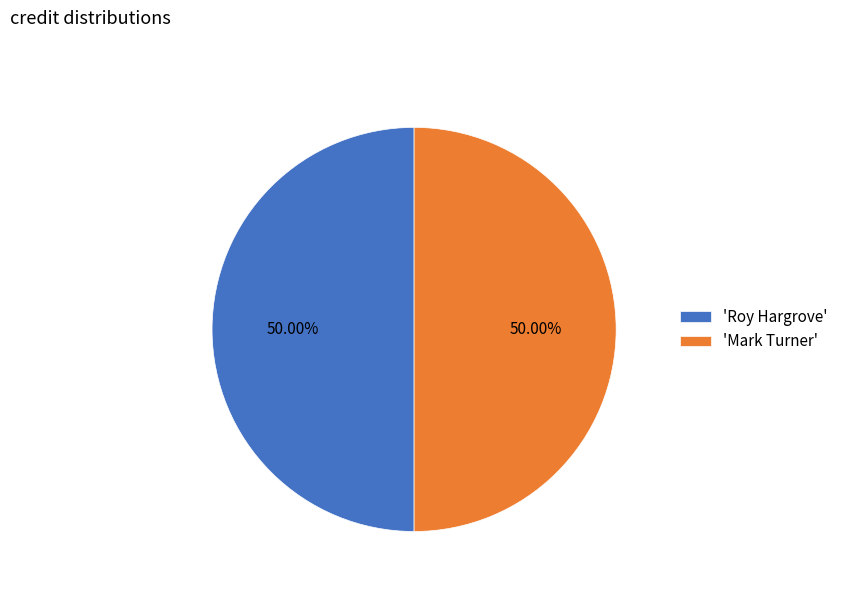

How many segments does this pie chart have?

2